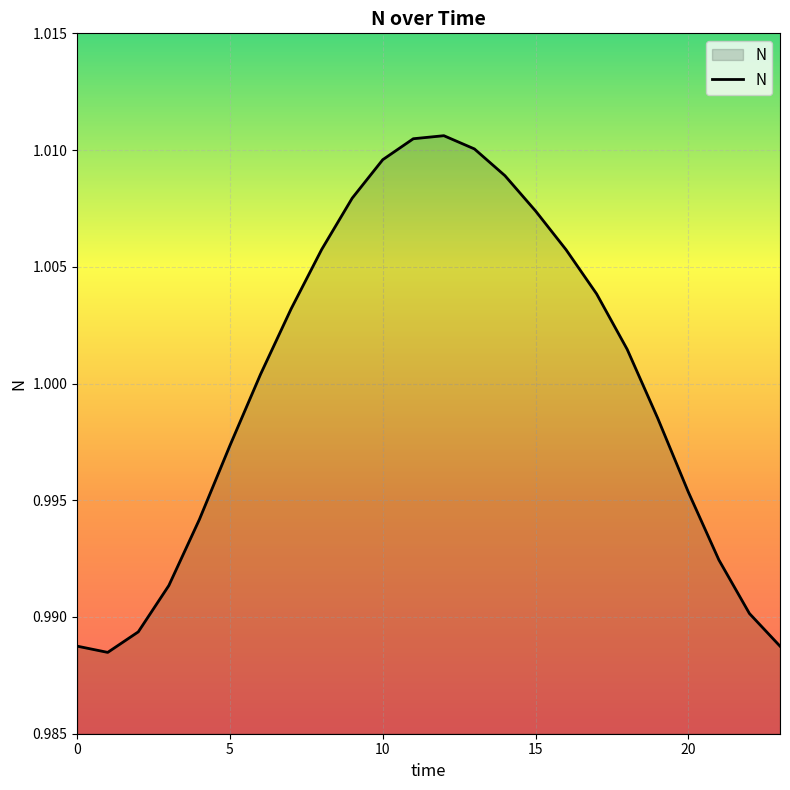

What is the greatest value displayed?

1.0